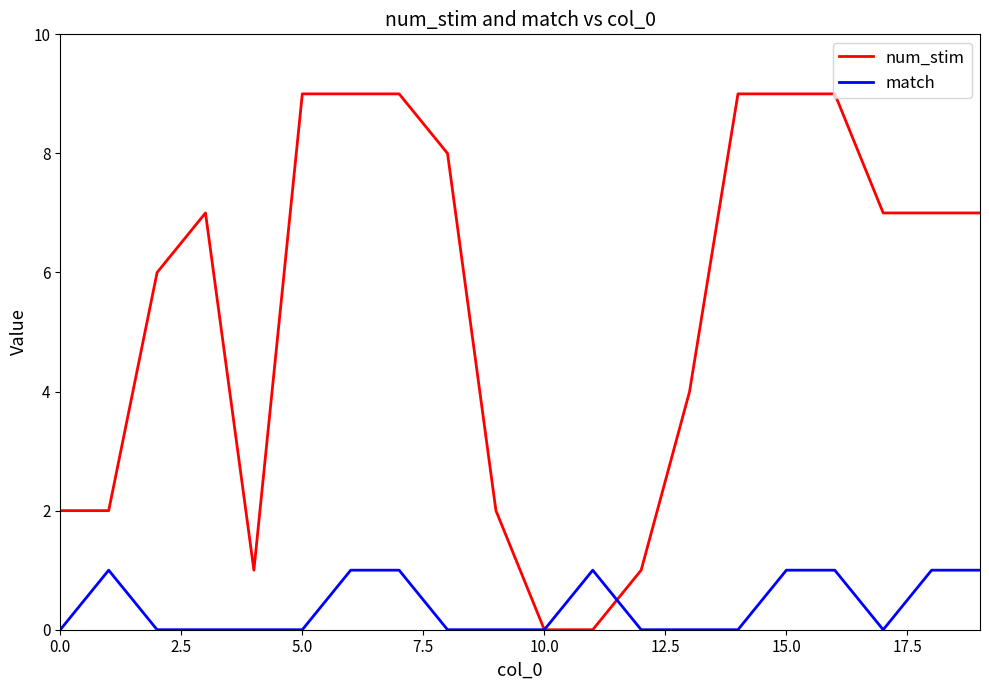

Rank the series by their maximum value, from lowest to highest.

match, num_stim